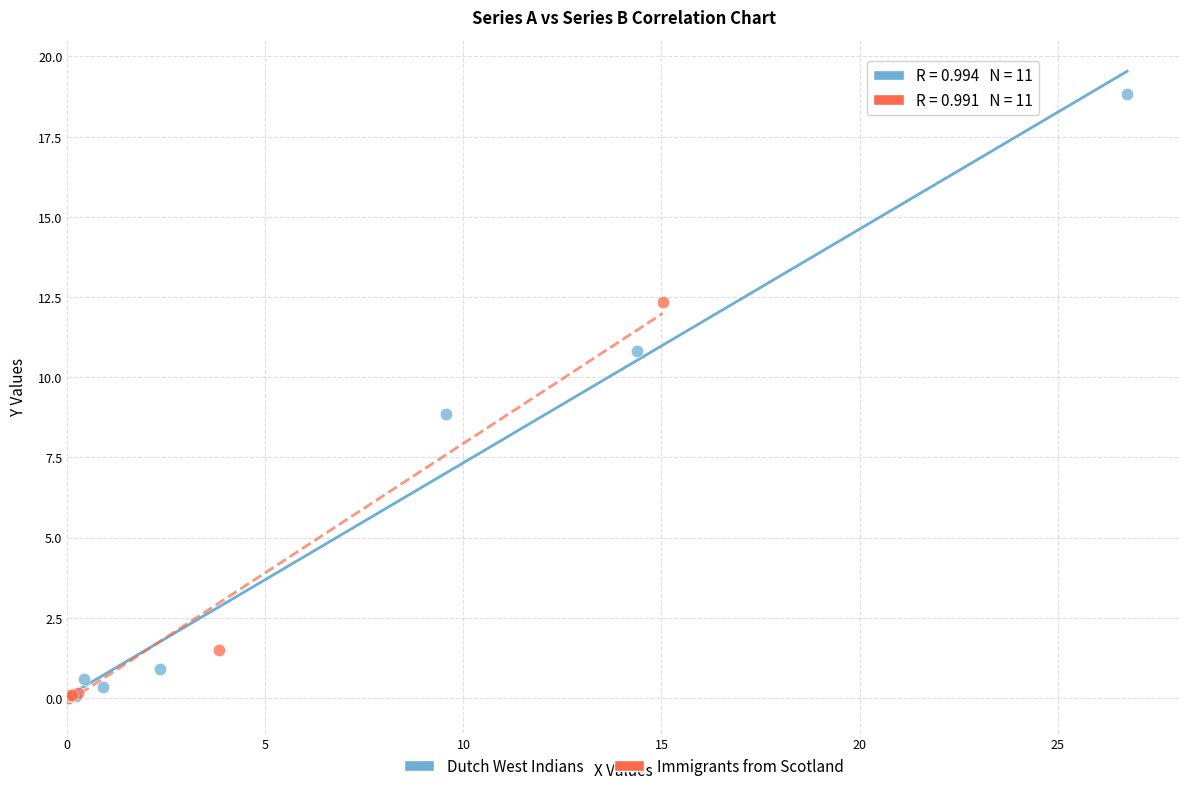

Which series has the widest spread of Y values?

Dutch West Indians